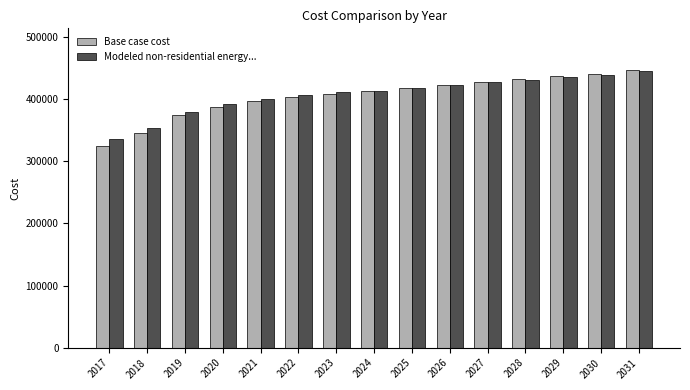

What is the total value across all series at 2017?

660053.6